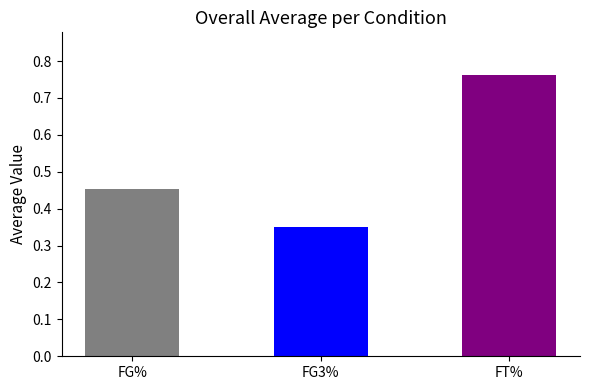

What is the sum of all values?

1.6